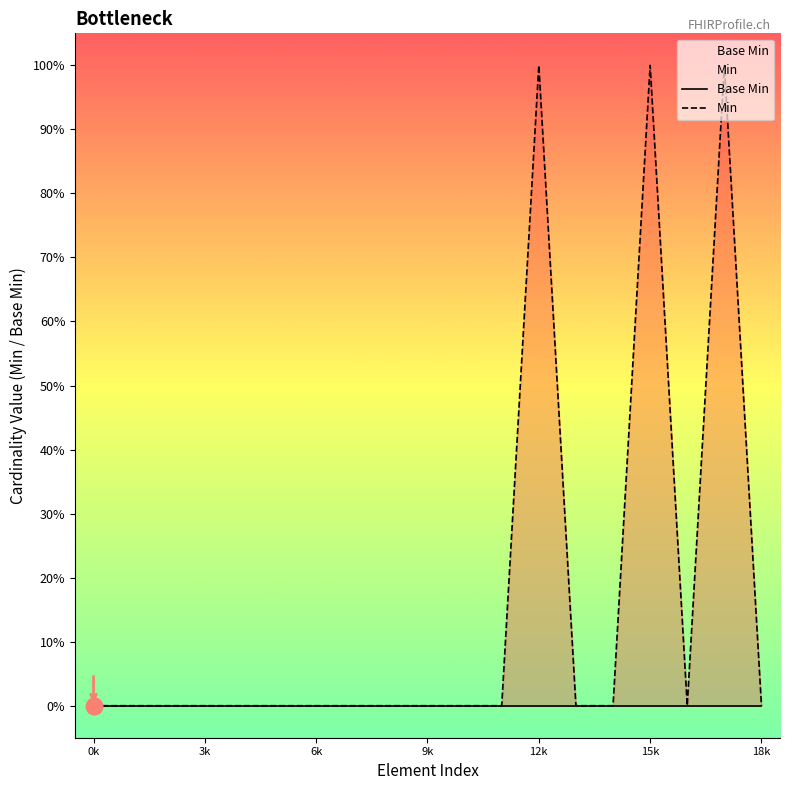

How many distinct data groups are displayed?

2